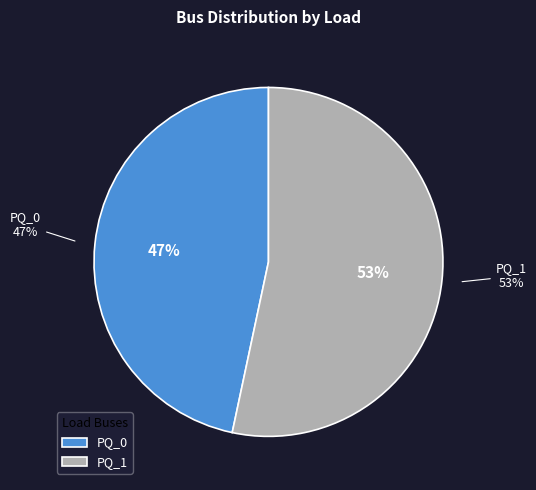

To the nearest percent, what portion does PQ_0 represent?

47%